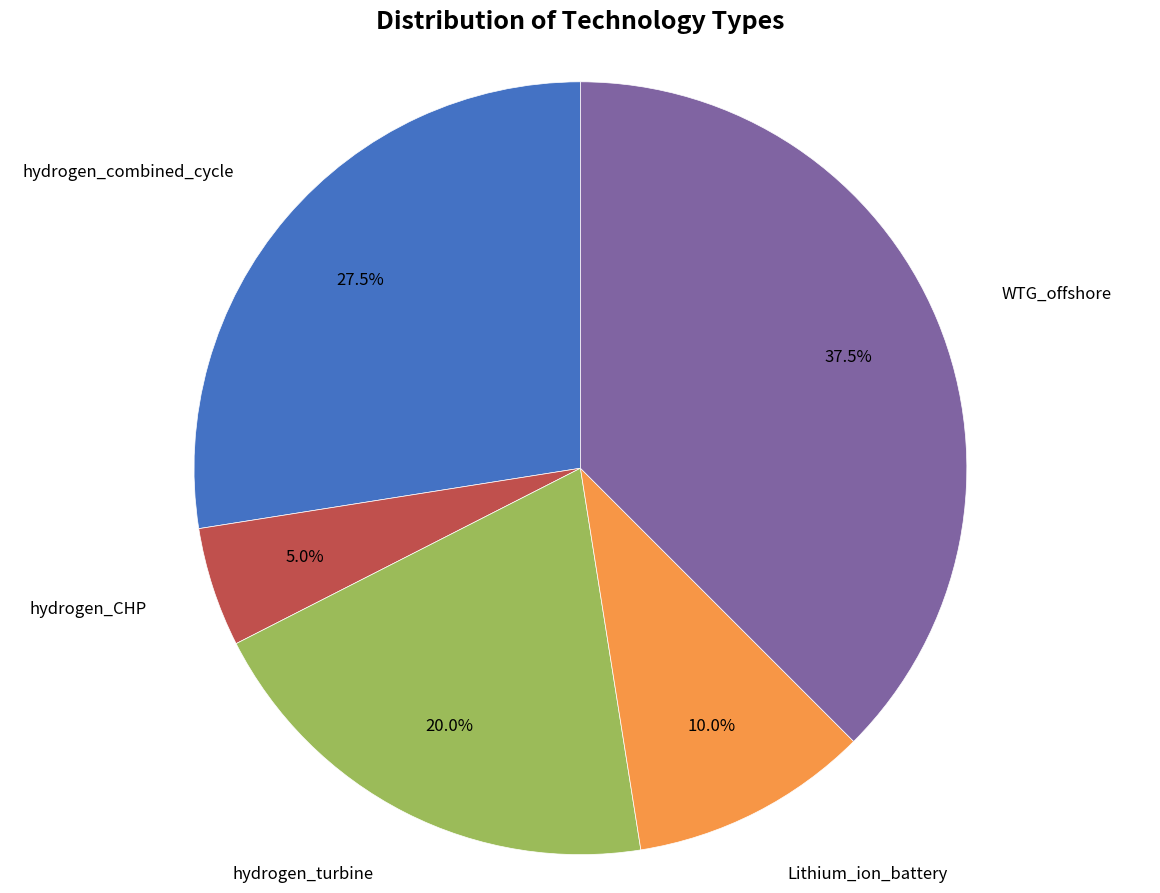

Is there any slice that represents more than half of the pie?

No